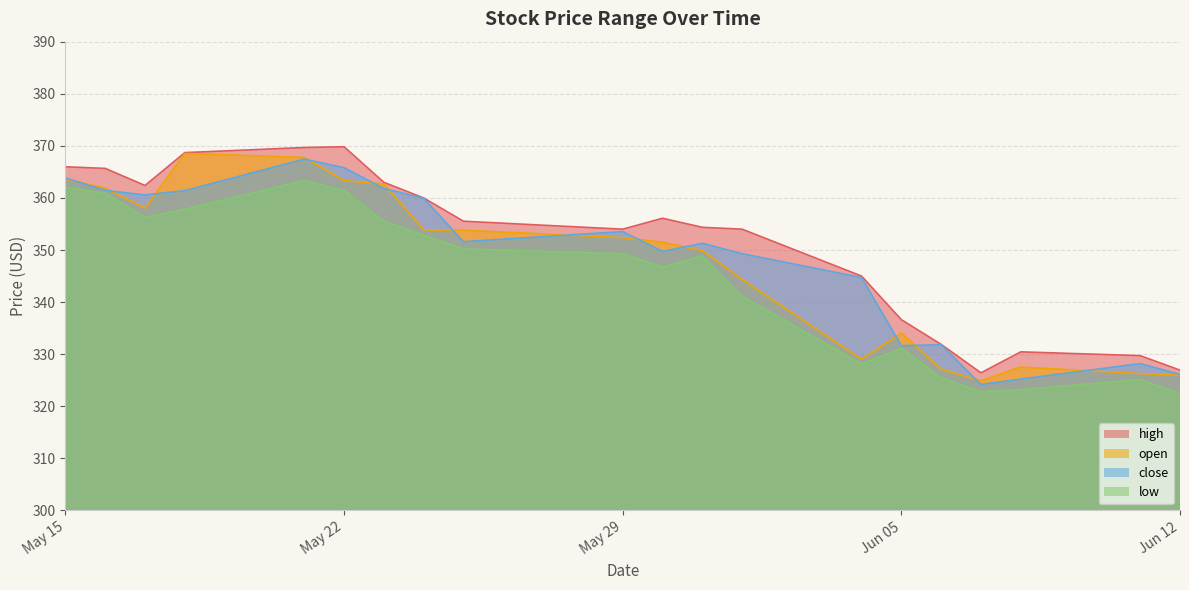

How many intersections are there between close and open?

14